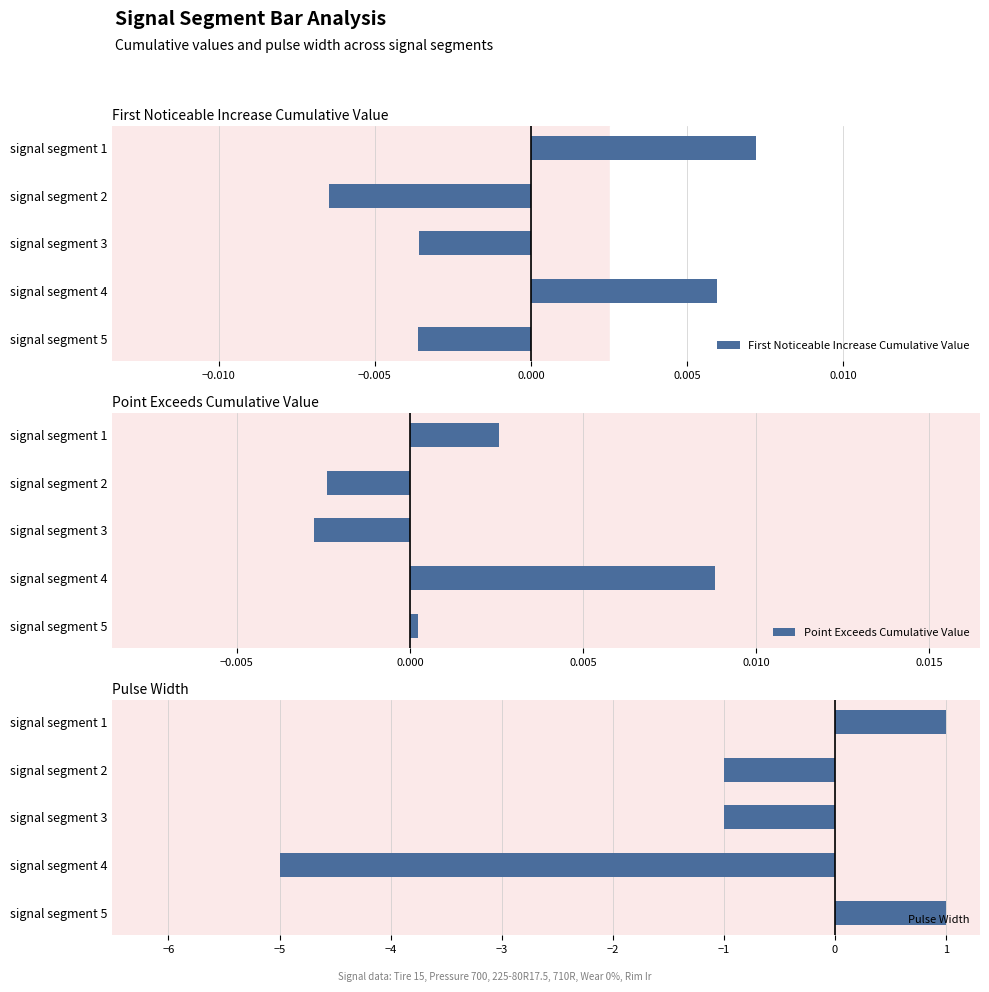

Count the number of data series in this chart.

3